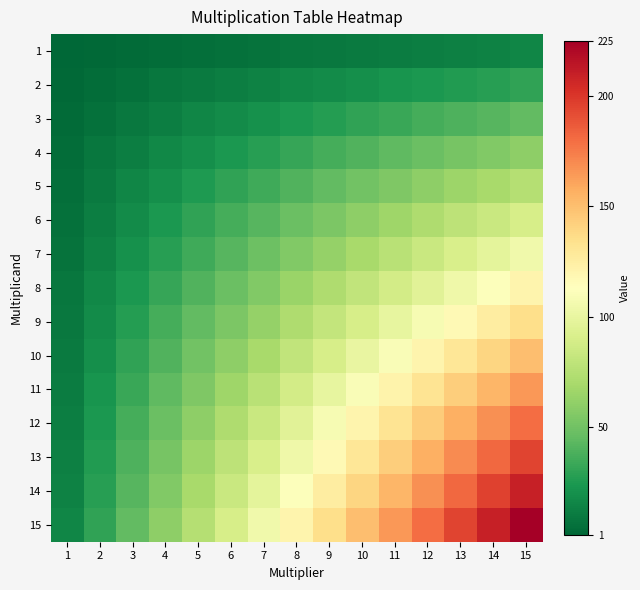

Reading left to right, list all the values displayed in this chart.

1: 1=1	2=2	3=3	4=4	5=5	6=6	7=7	8=8	9=9	10=10	11=11	12=12	13=13	14=14	15=15
2: 1=2	2=4	3=6	4=8	5=10	6=12	7=14	8=16	9=18	10=20	11=22	12=24	13=26	14=28	15=30
3: 1=3	2=6	3=9	4=12	5=15	6=18	7=21	8=24	9=27	10=30	11=33	12=36	13=39	14=42	15=45
4: 1=4	2=8	3=12	4=16	5=20	6=24	7=28	8=32	9=36	10=40	11=44	12=48	13=52	14=56	15=60
5: 1=5	2=10	3=15	4=20	5=25	6=30	7=35	8=40	9=45	10=50	11=55	12=60	13=65	14=70	15=75
6: 1=6	2=12	3=18	4=24	5=30	6=36	7=42	8=48	9=54	10=60	11=66	12=72	13=78	14=84	15=90
7: 1=7	2=14	3=21	4=28	5=35	6=42	7=49	8=56	9=63	10=70	11=77	12=84	13=91	14=98	15=105
8: 1=8	2=16	3=24	4=32	5=40	6=48	7=56	8=64	9=72	10=80	11=88	12=96	13=104	14=112	15=120
9: 1=9	2=18	3=27	4=36	5=45	6=54	7=63	8=72	9=81	10=90	11=99	12=108	13=117	14=126	15=135
10: 1=10	2=20	3=30	4=40	5=50	6=60	7=70	8=80	9=90	10=100	11=110	12=120	13=130	14=140	15=150
11: 1=11	2=22	3=33	4=44	5=55	6=66	7=77	8=88	9=99	10=110	11=121	12=132	13=143	14=154	15=165
12: 1=12	2=24	3=36	4=48	5=60	6=72	7=84	8=96	9=108	10=120	11=132	12=144	13=156	14=168	15=180
13: 1=13	2=26	3=39	4=52	5=65	6=78	7=91	8=104	9=117	10=130	11=143	12=156	13=169	14=182	15=195
14: 1=14	2=28	3=42	4=56	5=70	6=84	7=98	8=112	9=126	10=140	11=154	12=168	13=182	14=196	15=210
15: 1=15	2=30	3=45	4=60	5=75	6=90	7=105	8=120	9=135	10=150	11=165	12=180	13=195	14=210	15=225